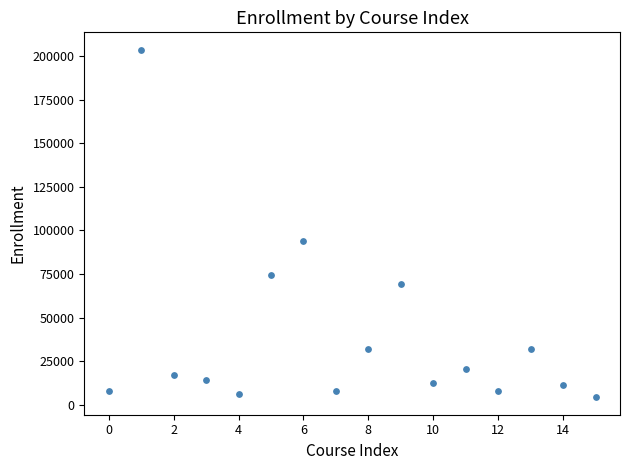

What Y value in the scatter plot is closest to 103991?

93955